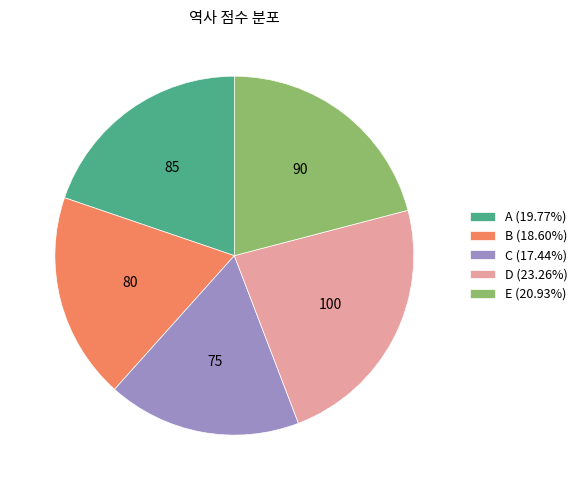

What is the ratio of the value at B to the value at D?

0.8